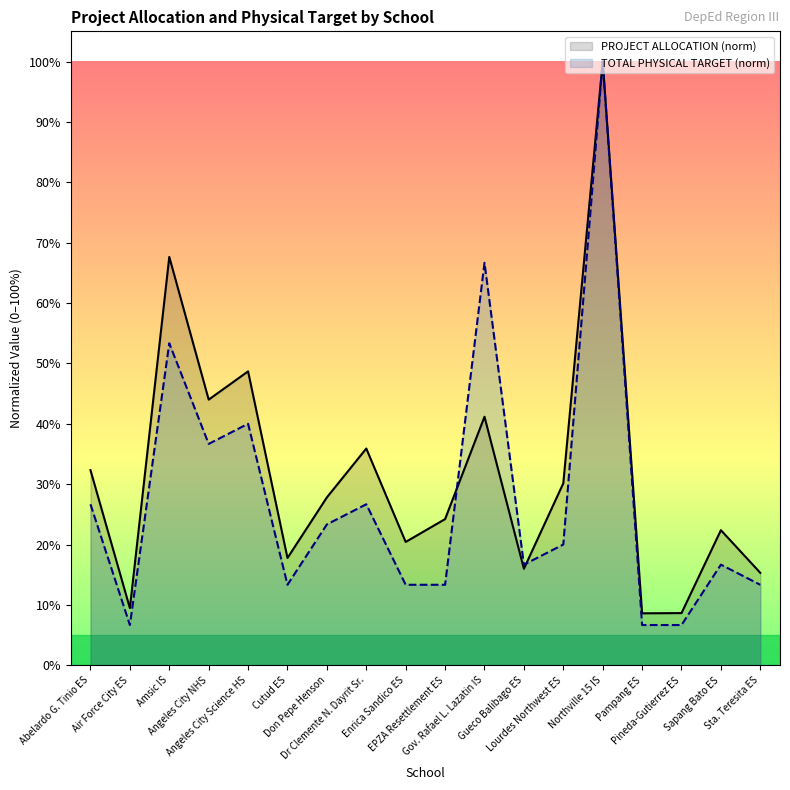

At which category does PROJECT ALLOCATION reach its first local peak?

Amsic IS